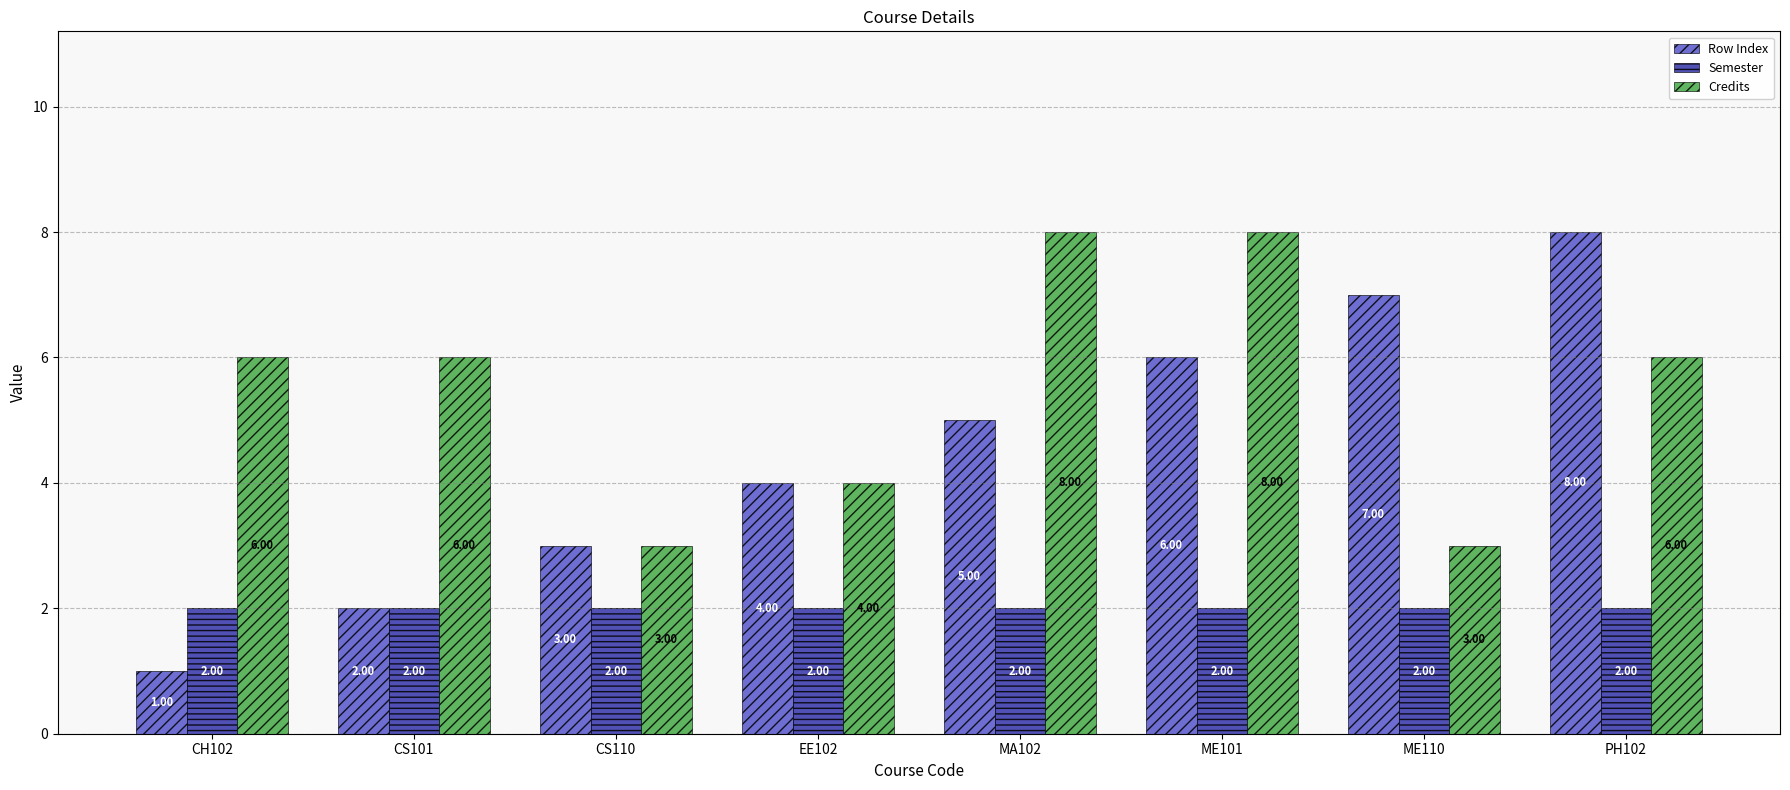

What is the sum of all Row Index values?

36